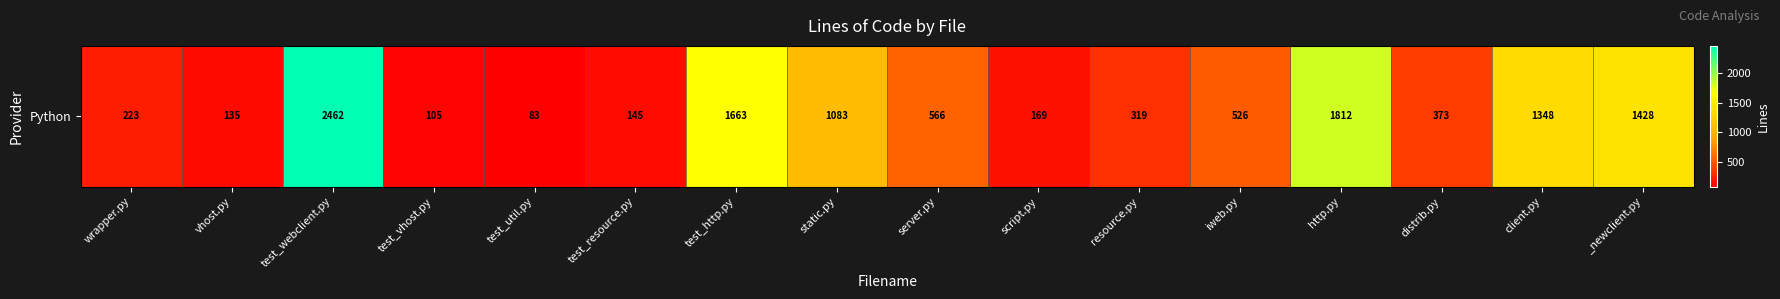

What is the sum of the values at distrib.py and server.py?

939